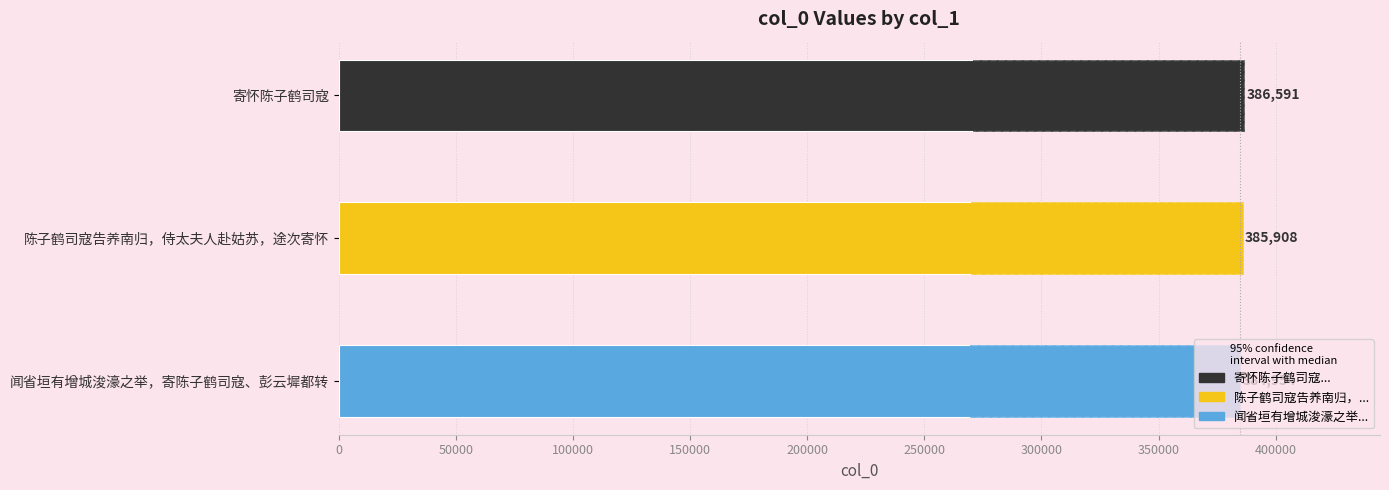

What is the difference between the maximum and second lowest values?

683